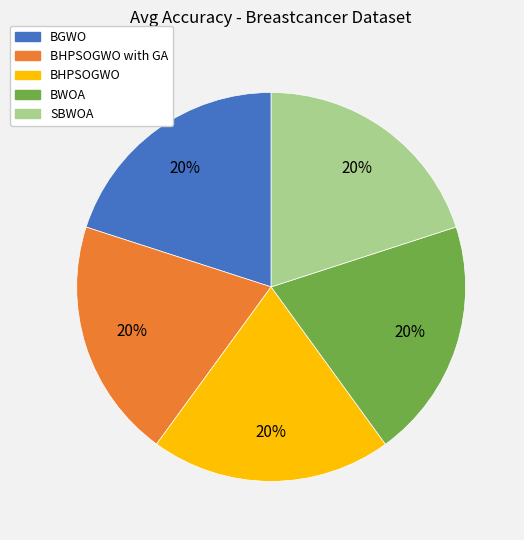

Does any single category account for the majority?

No